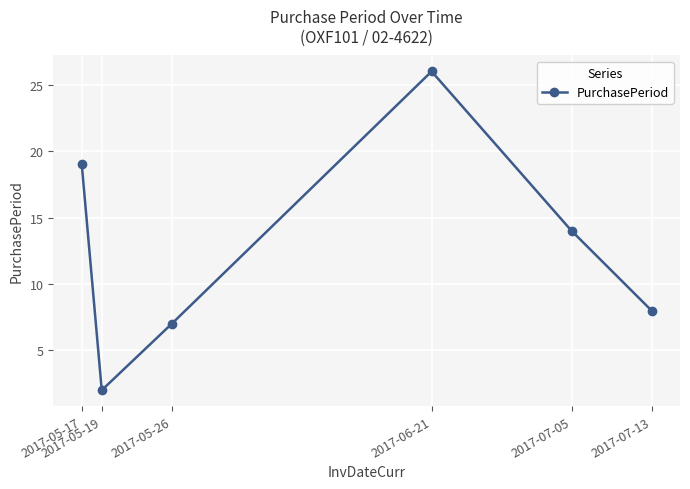

What is the average value?

13